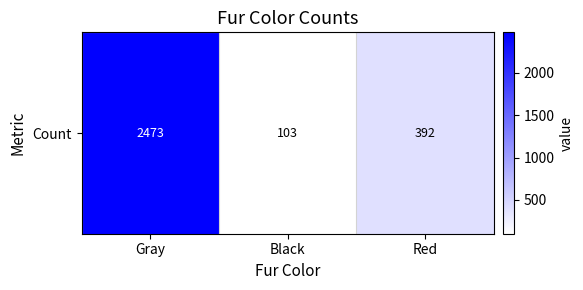

The chart shows a value of 392 at Red. True or false?

True